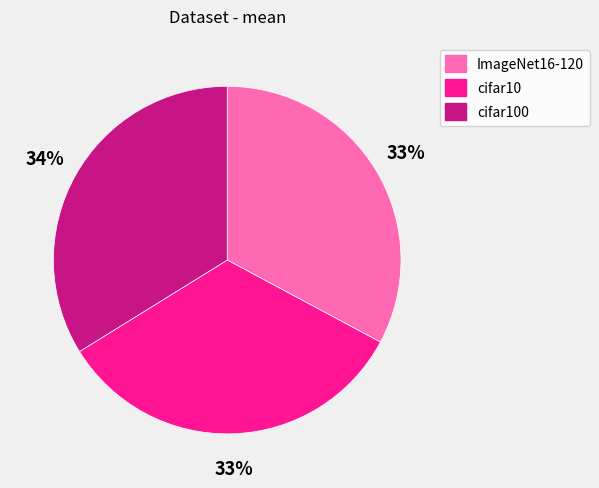

Does cifar10 account for over 50% of the chart?

No